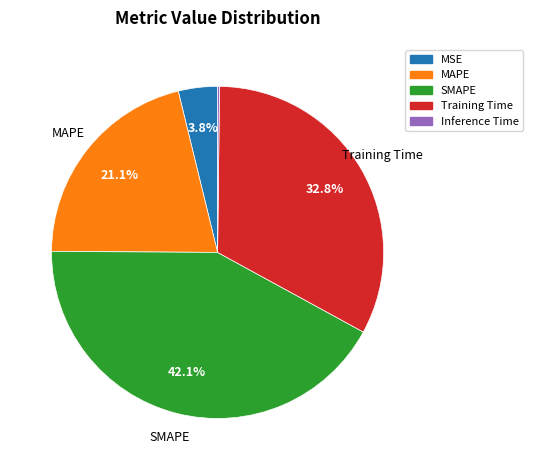

Is the sum of MSE and MAPE greater than half?

No